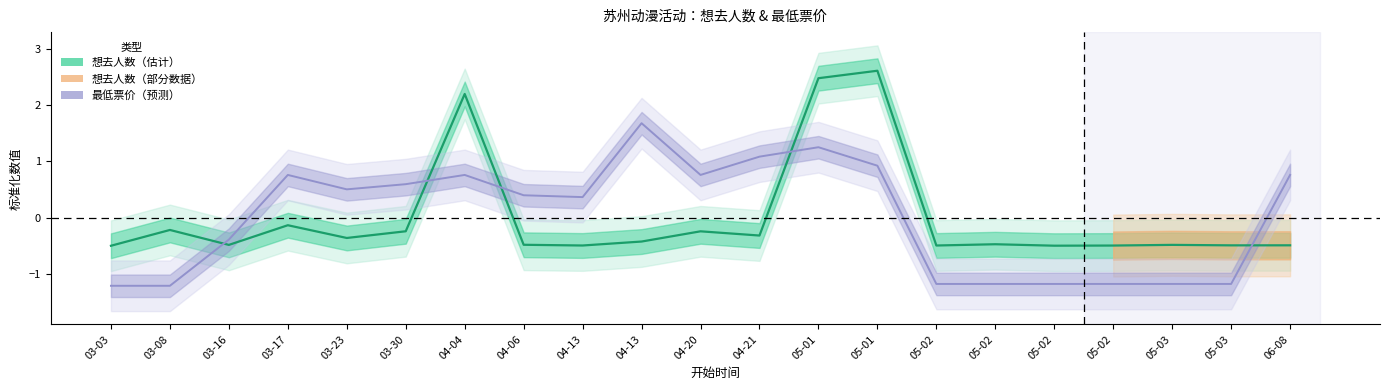

Which series ends up on top after the final intersection of 最低票价 and 想去人数?

最低票价